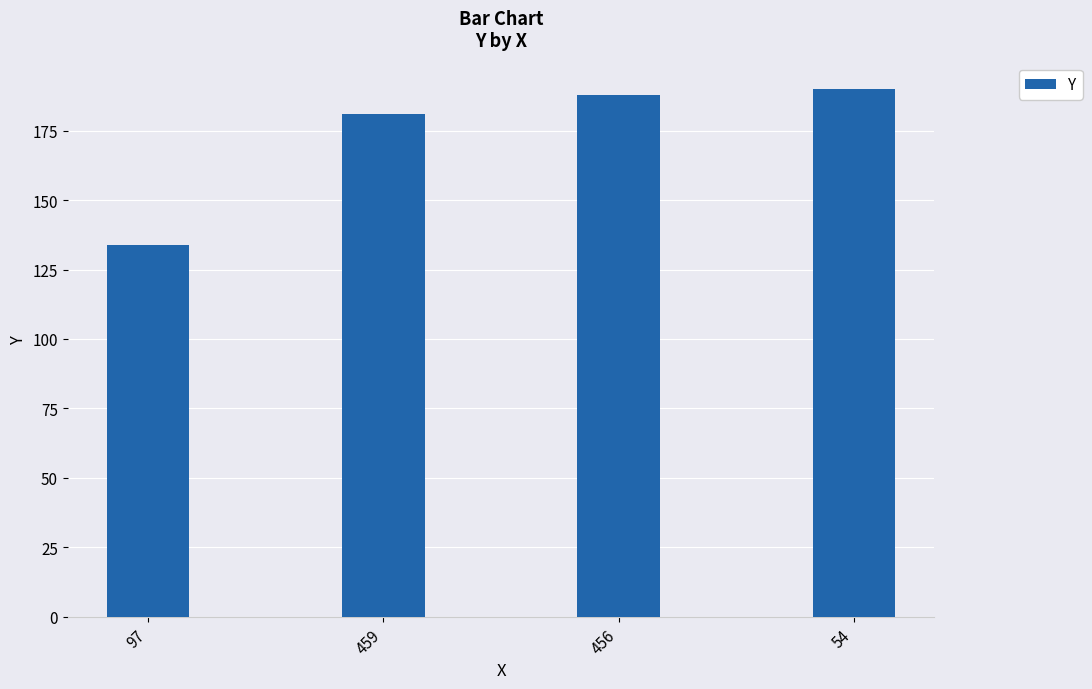

Reading right to left, transcribe all the data shown in this chart.

54=190	456=188	459=181	97=134